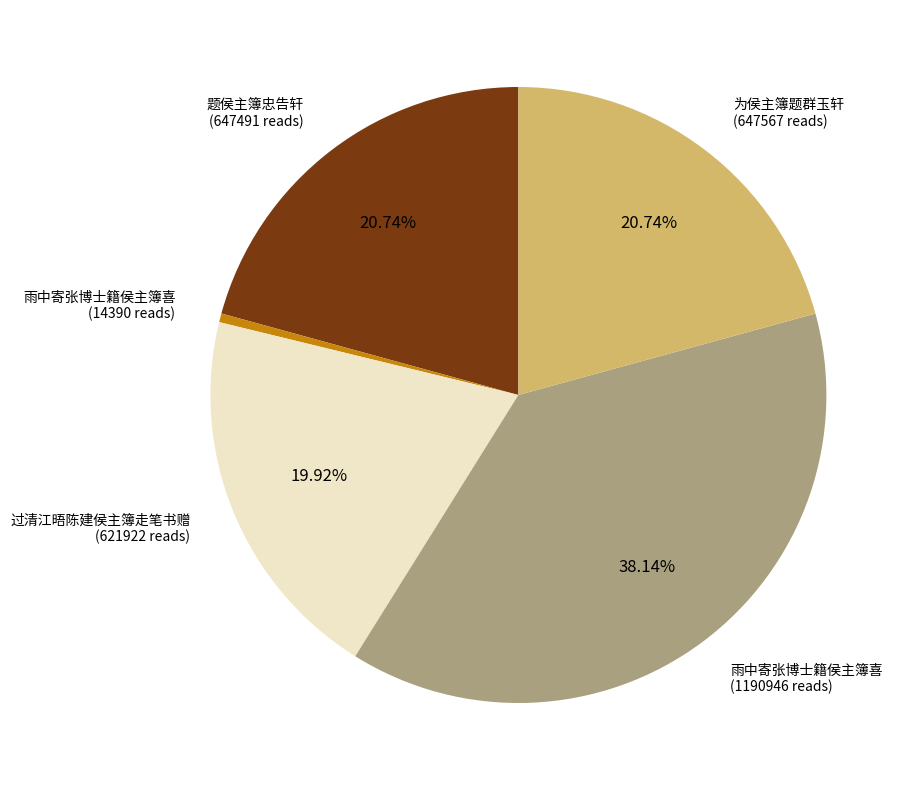

Count the number of slices in the pie.

5